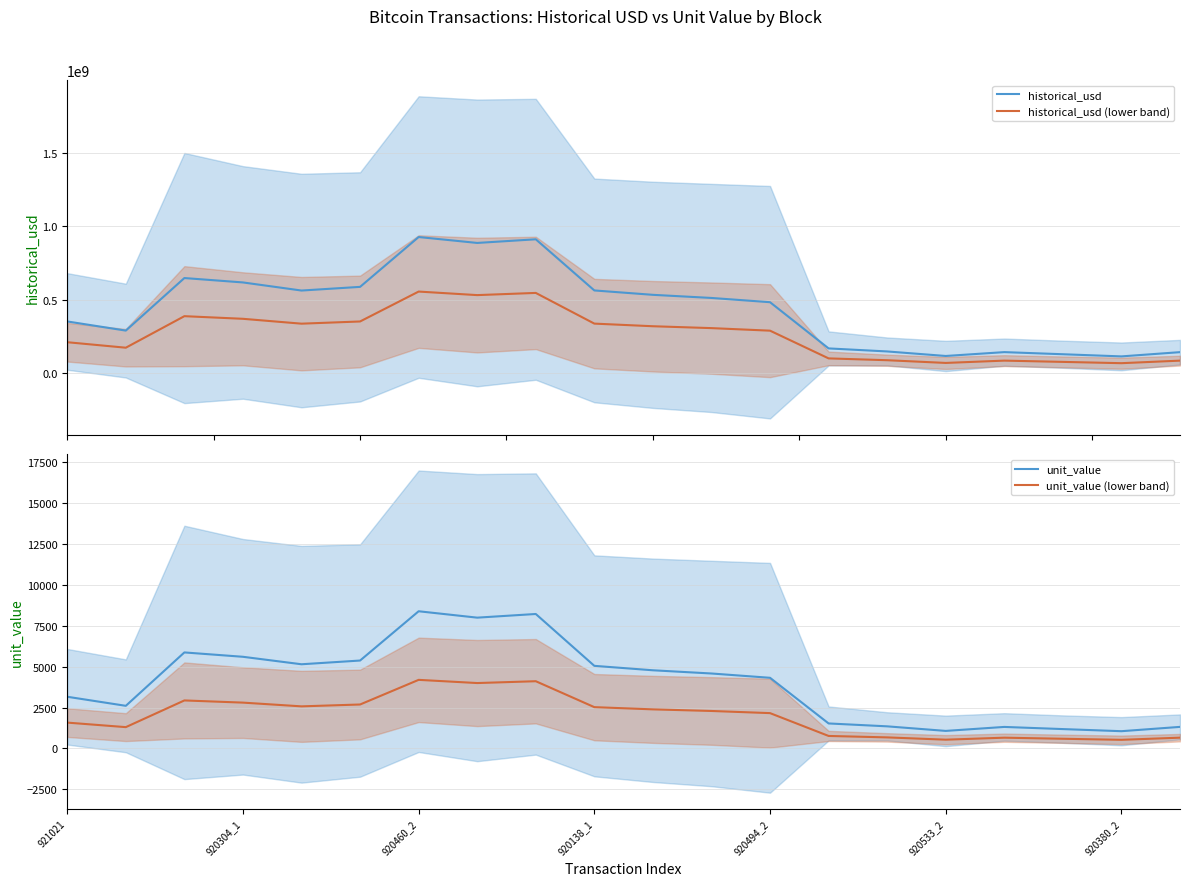

What is the lowest value of the historical_usd (lower band) series?

69270006.0